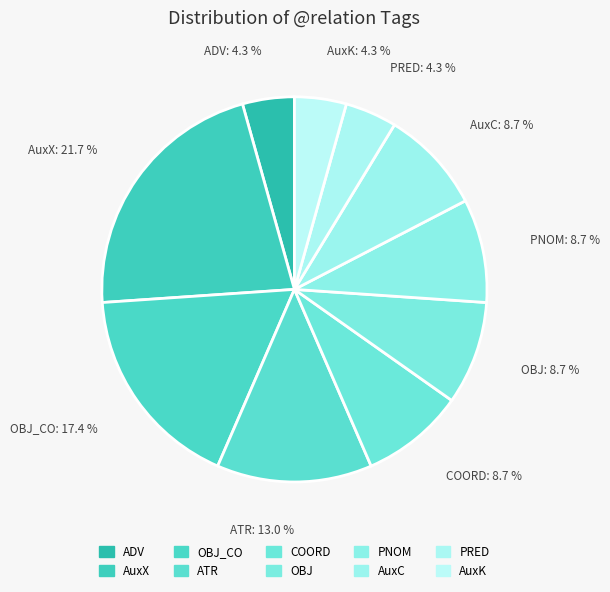

Which has a higher value, ADV or COORD?

COORD